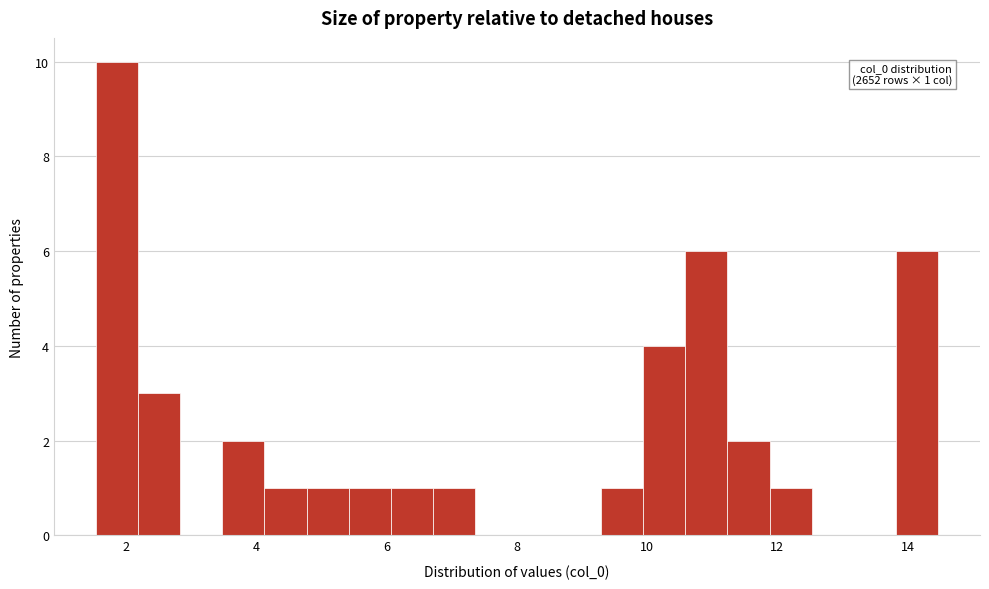

Read against the x-axis, roughly where is the centre of the tallest bar?

1.8